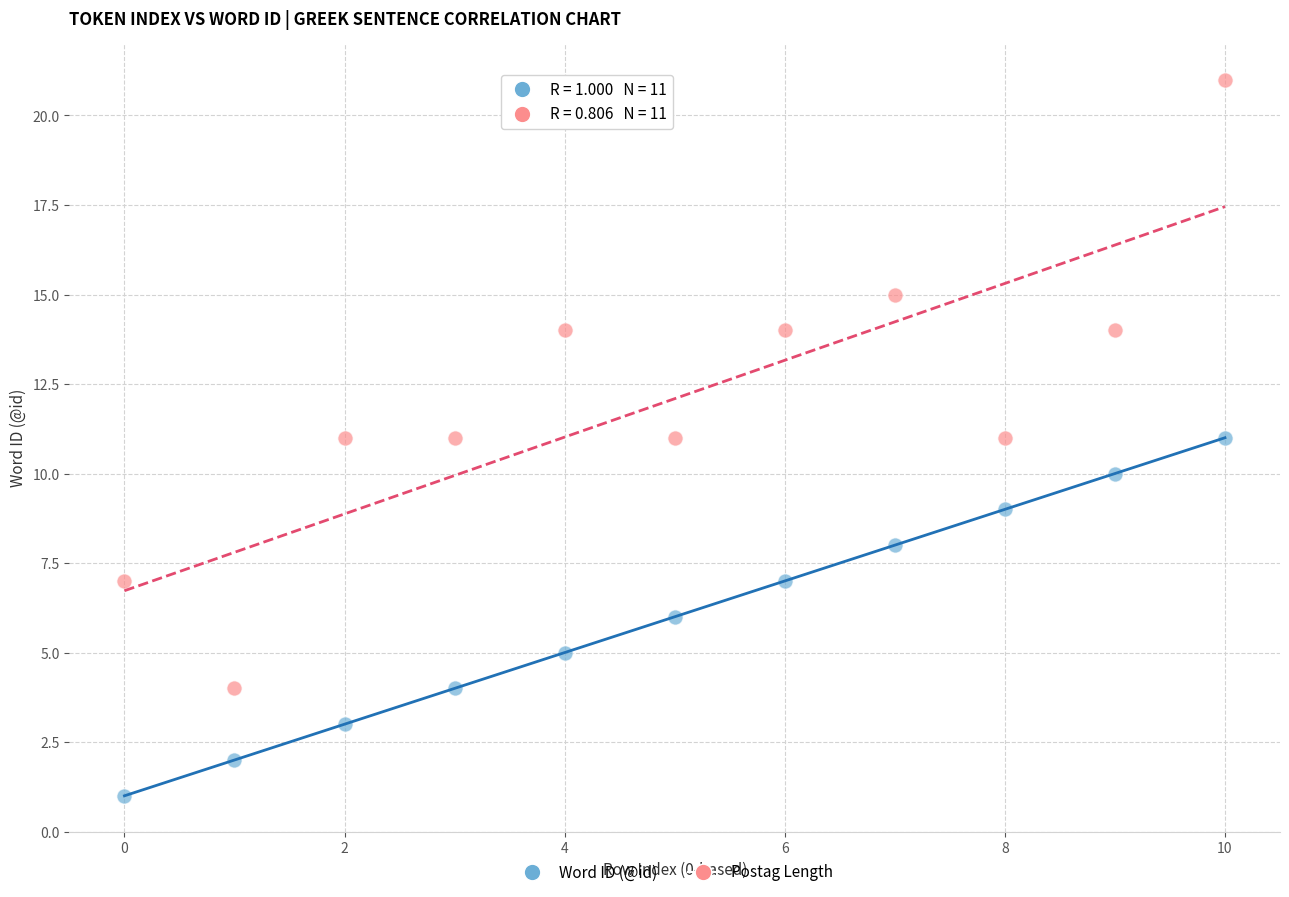

Which series contains the lowest Y value?

Word ID (@id)